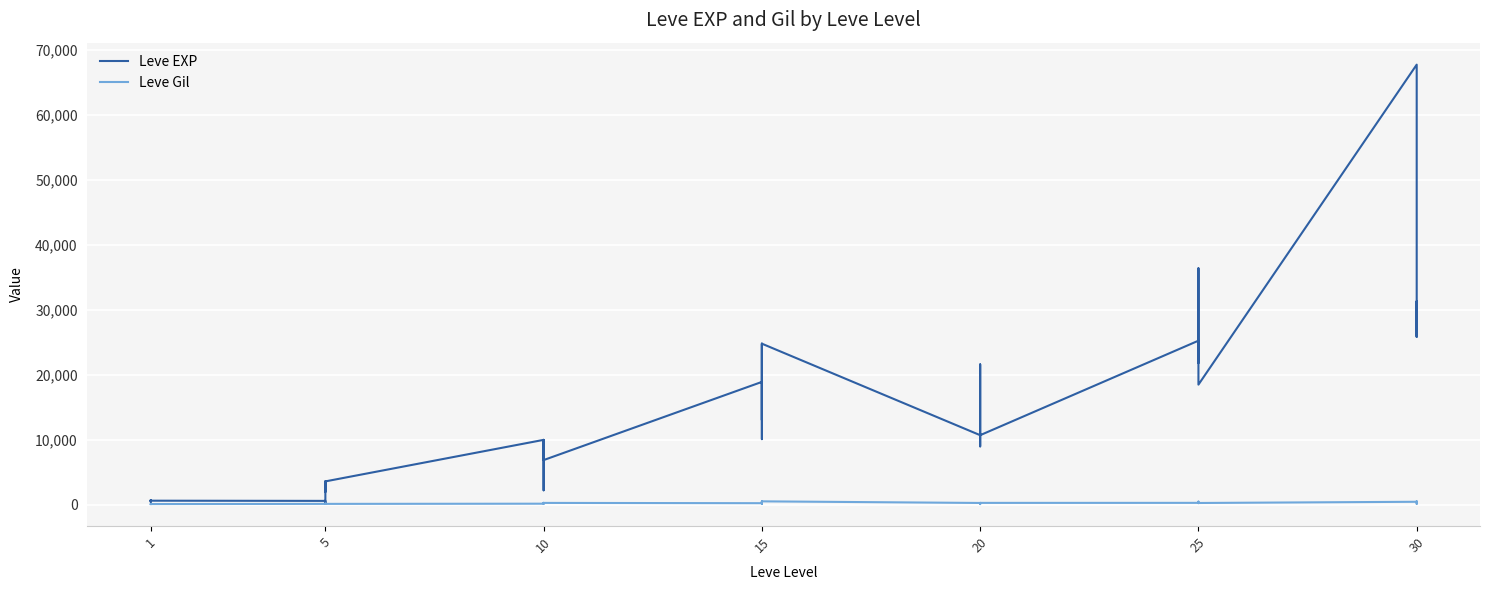

List the series in order of their overall mean, lowest first.

Leve Gil, Leve EXP